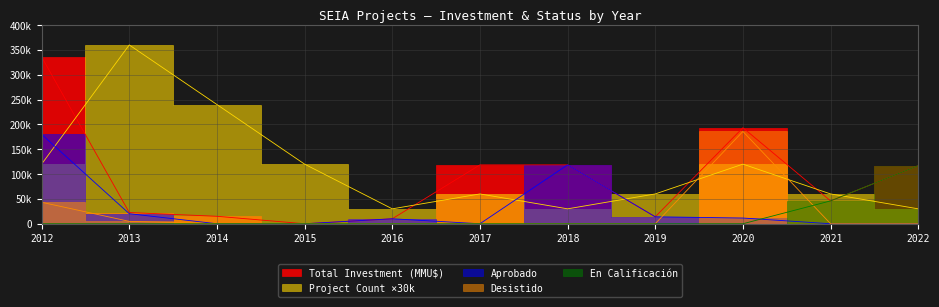

Reading left to right, transcribe all the data shown in this chart.

Total Investment (MMU$): 2012=335936	2013=22560	2014=15000	2015=0	2016=10000	2017=118526	2018=118526	2019=14000	2020=193290	2021=46000	2022=117000
Project Count: 2012=120000	2013=360000	2014=240000	2015=120000	2016=30000	2017=60000	2018=30000	2019=60000	2020=120000	2021=60000	2022=30000
Aprobado: 2012=180000	2013=20260	2014=0	2015=0	2016=10000	2017=0	2018=118526	2019=14000	2020=11500	2021=0	2022=0
Desistido: 2012=43230	2013=4800	2014=0	2015=0	2016=0	2017=0	2018=0	2019=0	2020=185790	2021=0	2022=0
En Calificacion: 2012=0	2013=0	2014=0	2015=0	2016=0	2017=0	2018=0	2019=0	2020=0	2021=46000	2022=117000